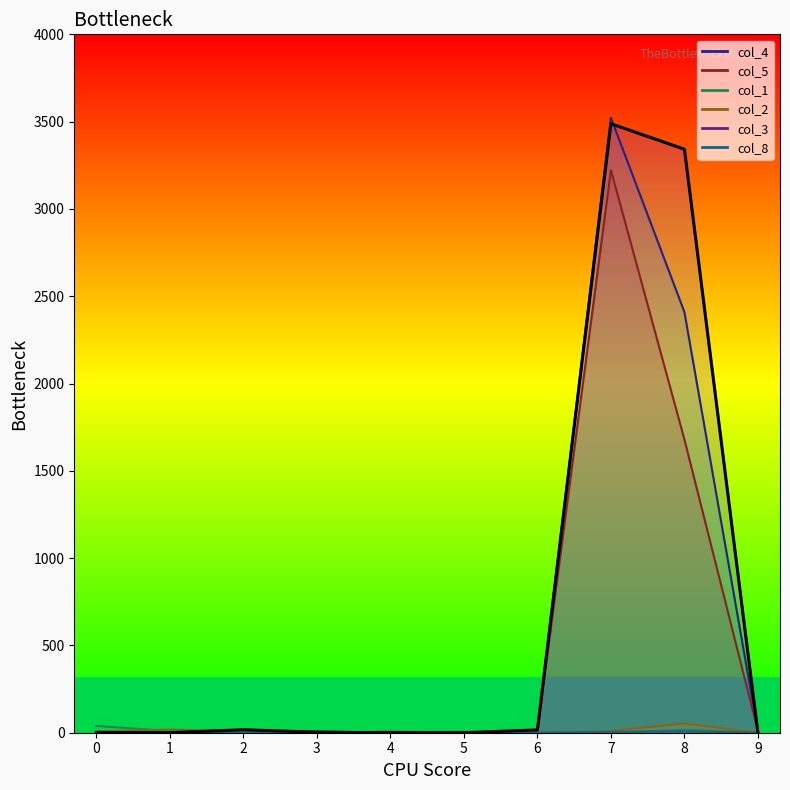

List the series in order of their peak value, highest first.

col_4, col_3, col_5, col_2, col_1, col_8